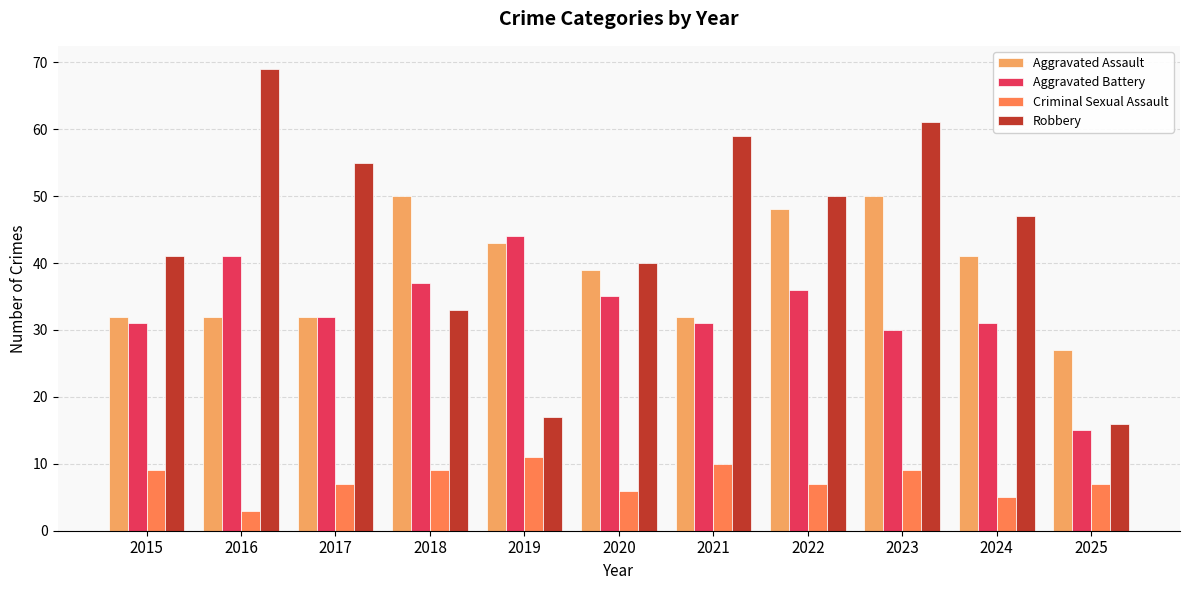

Are the bars grouped side by side (vs. stacked)?

Yes